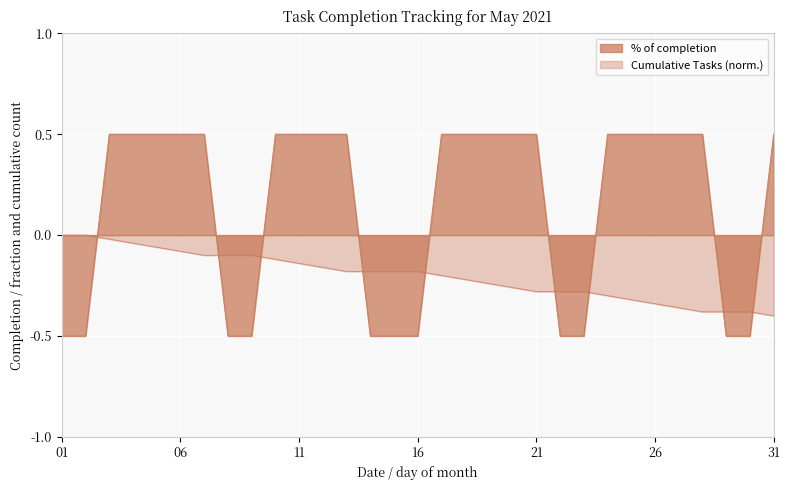

How many lines are shown in the chart?

2